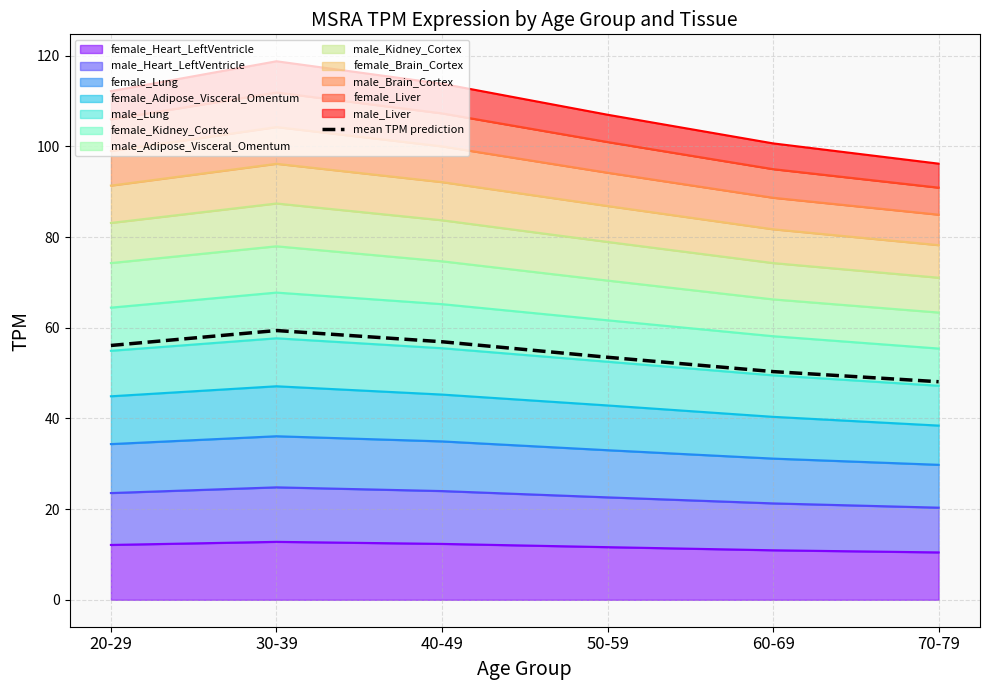

Does the chart have visible grid lines?

Yes